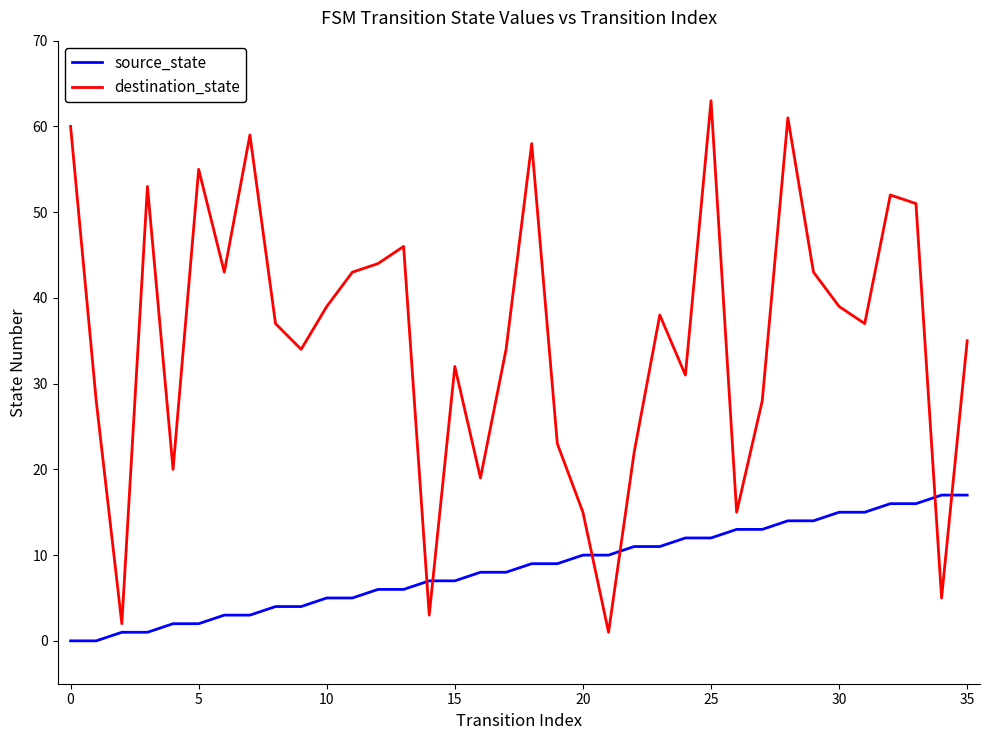

What is the highest value of the destination_state series?

63